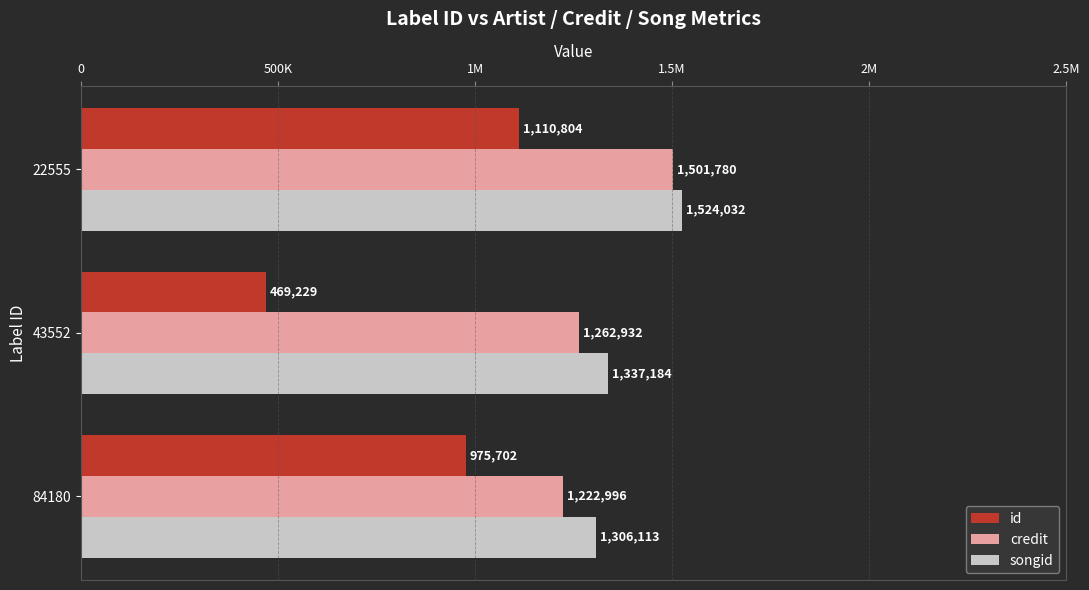

What are all the series names shown in the legend?

id, credit, songid